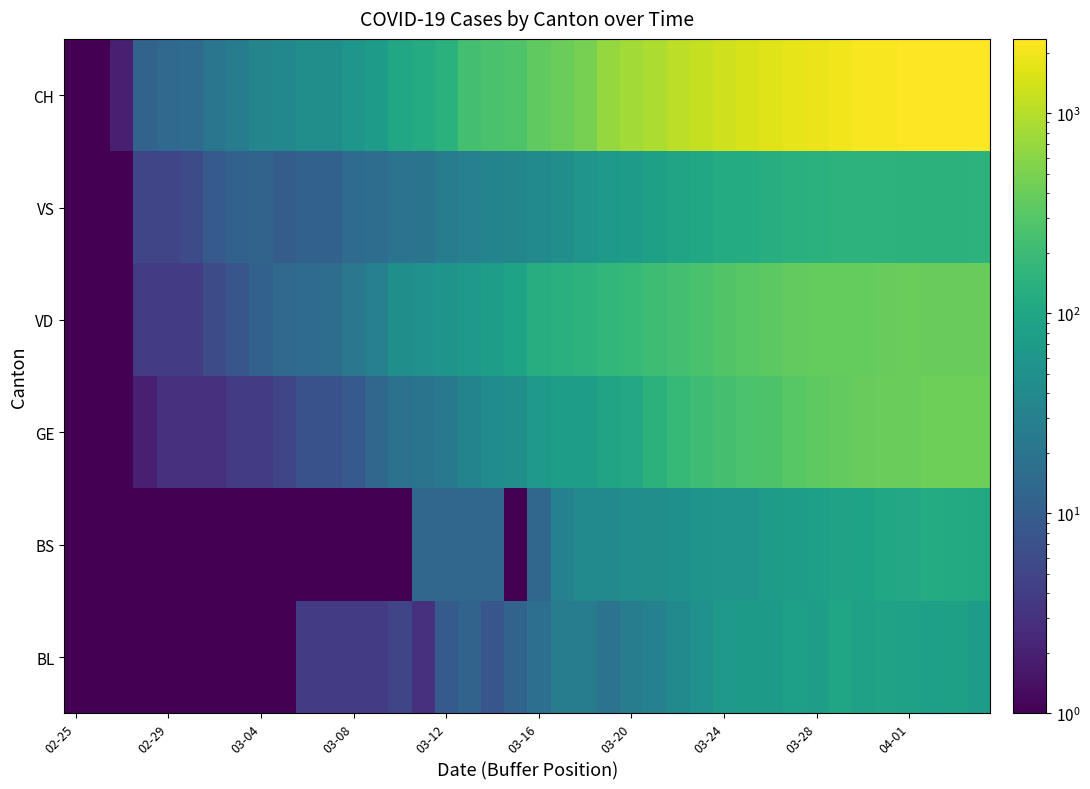

At how many categories does at least one series exceed 1239?

12